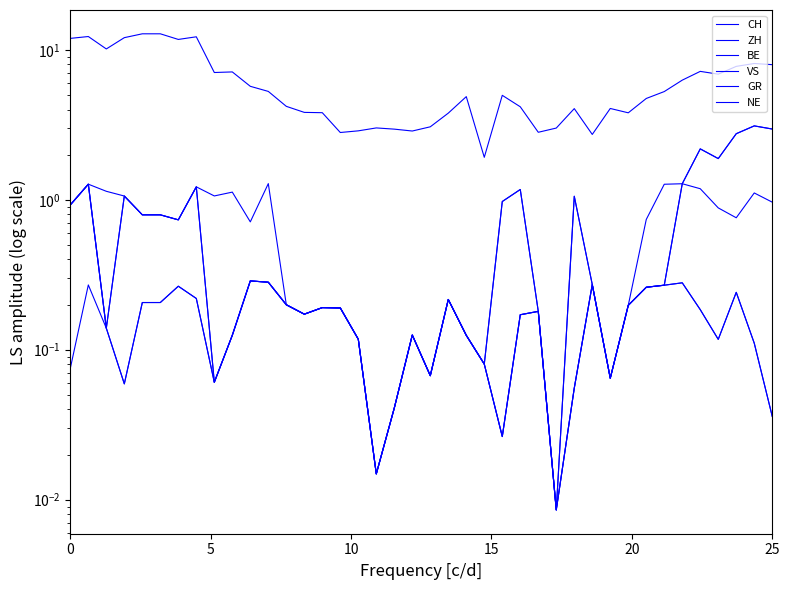

True or false: VS and ZH cross at least once.

False